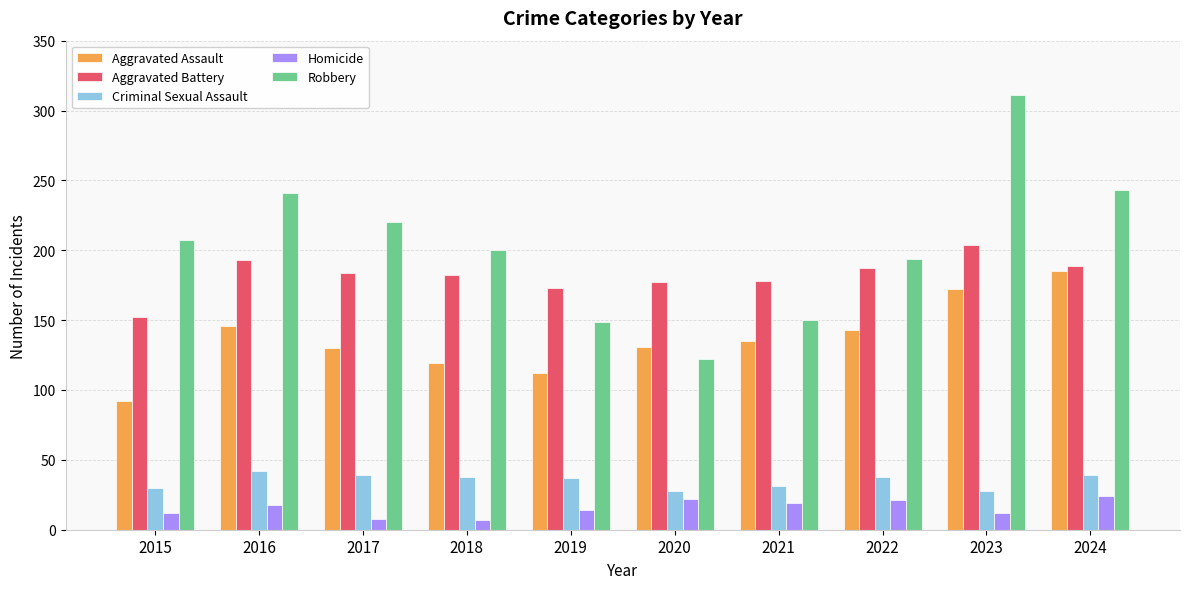

What is the total value across all series at 2021?

513